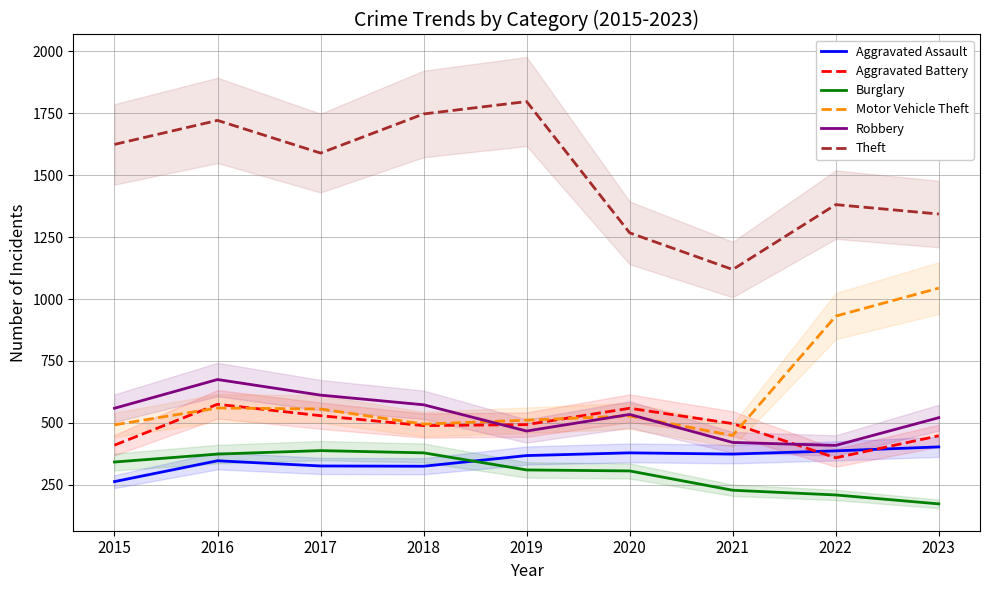

True or false: Theft and Aggravated Battery intersect in this chart.

False